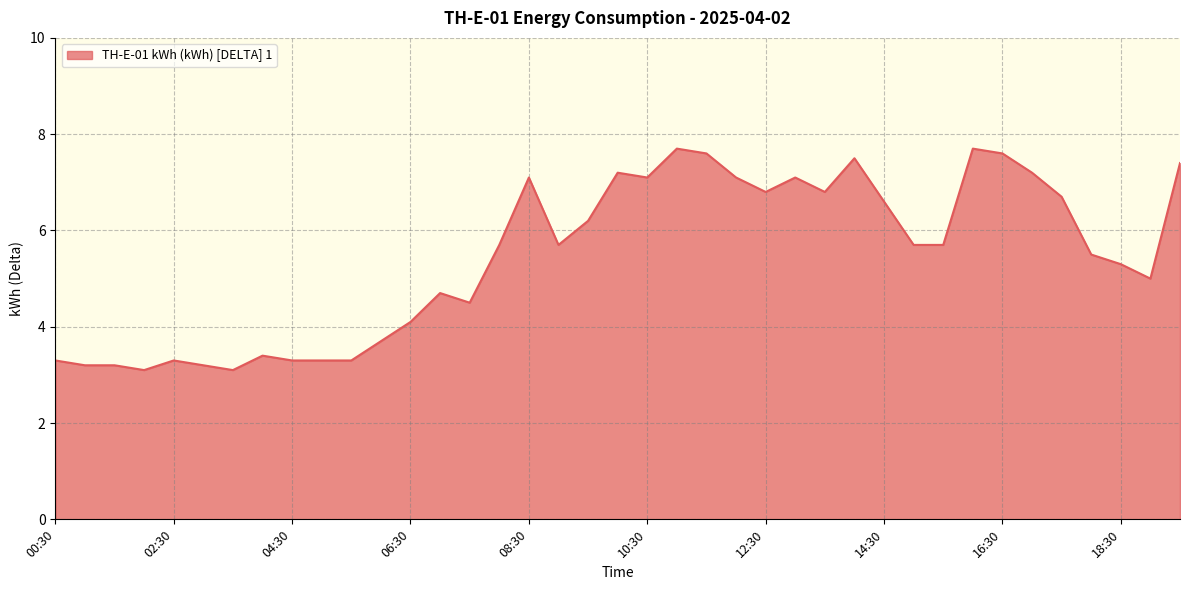

What is the smallest value displayed?

3.1